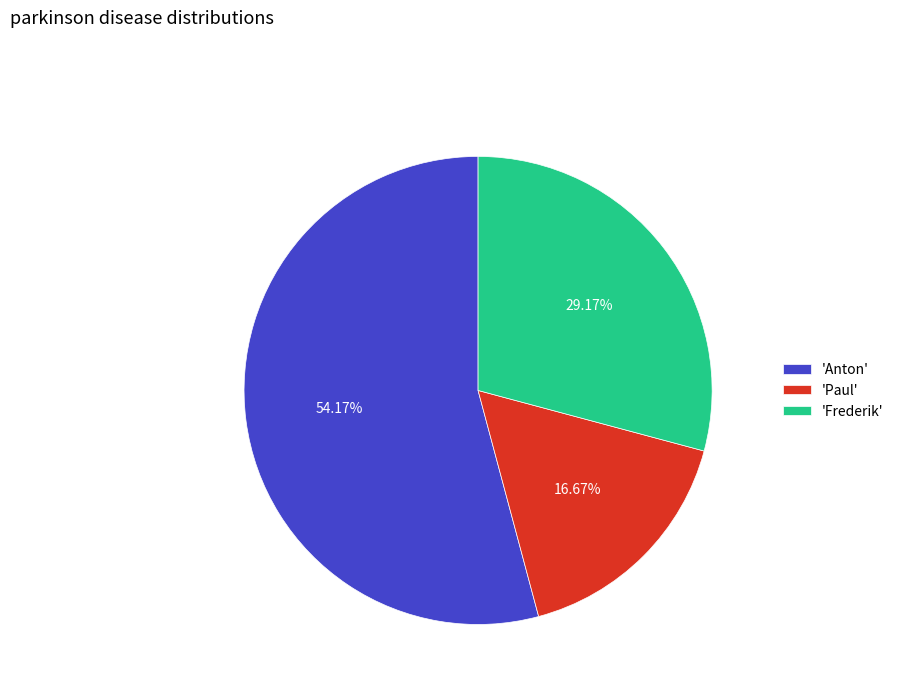

Which category has the smallest portion of the pie?

'Paul'